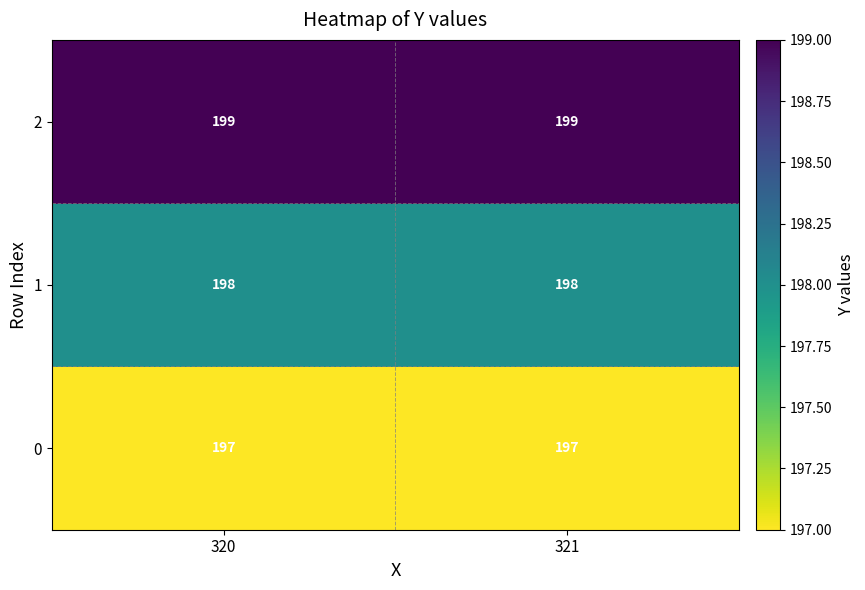

Read the 2 value at 321.

199